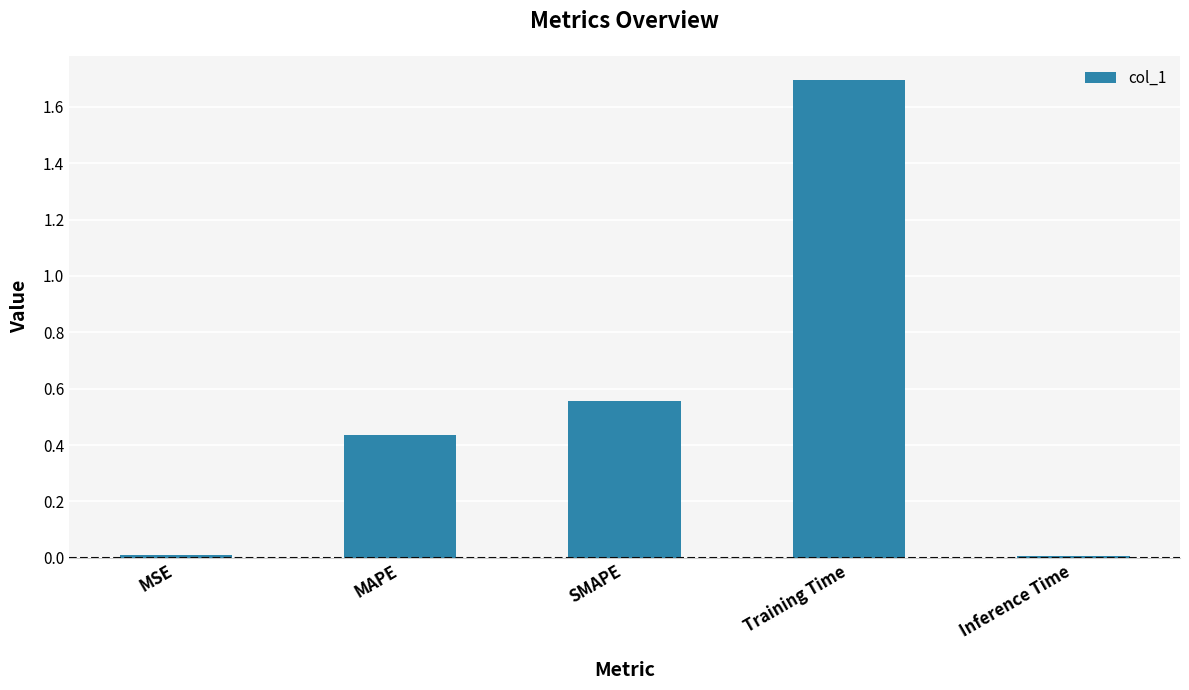

Which has a higher value, SMAPE or Inference Time?

SMAPE